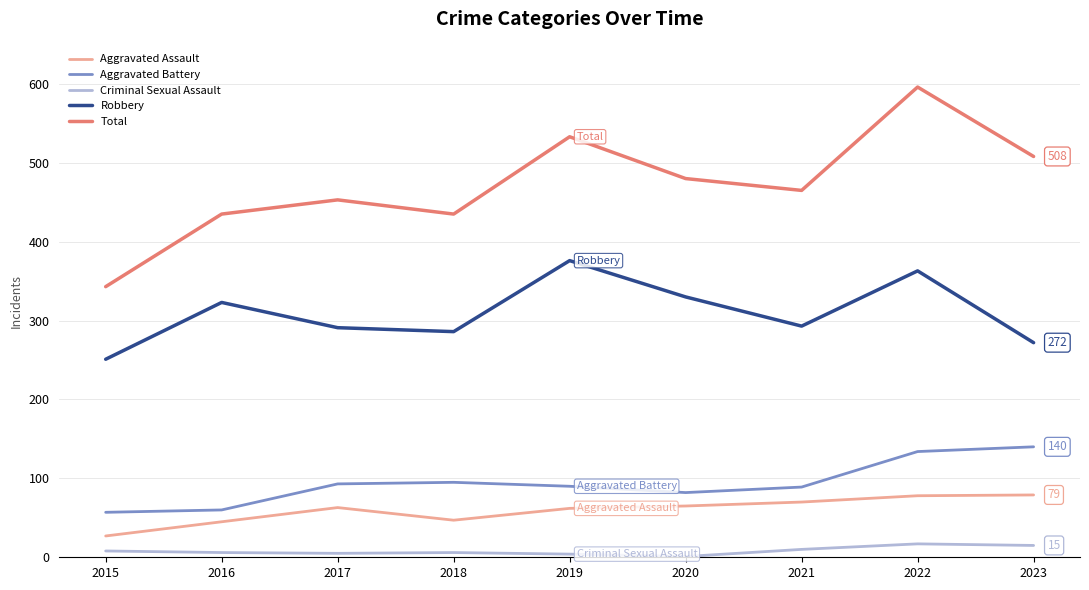

What is the approximate value of Robbery at 2023?

272